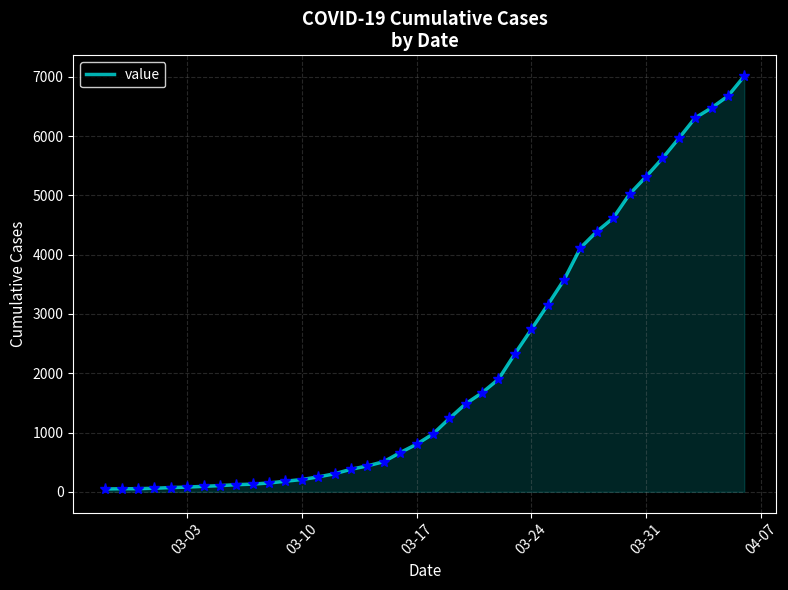

Does the chart have visible grid lines?

Yes